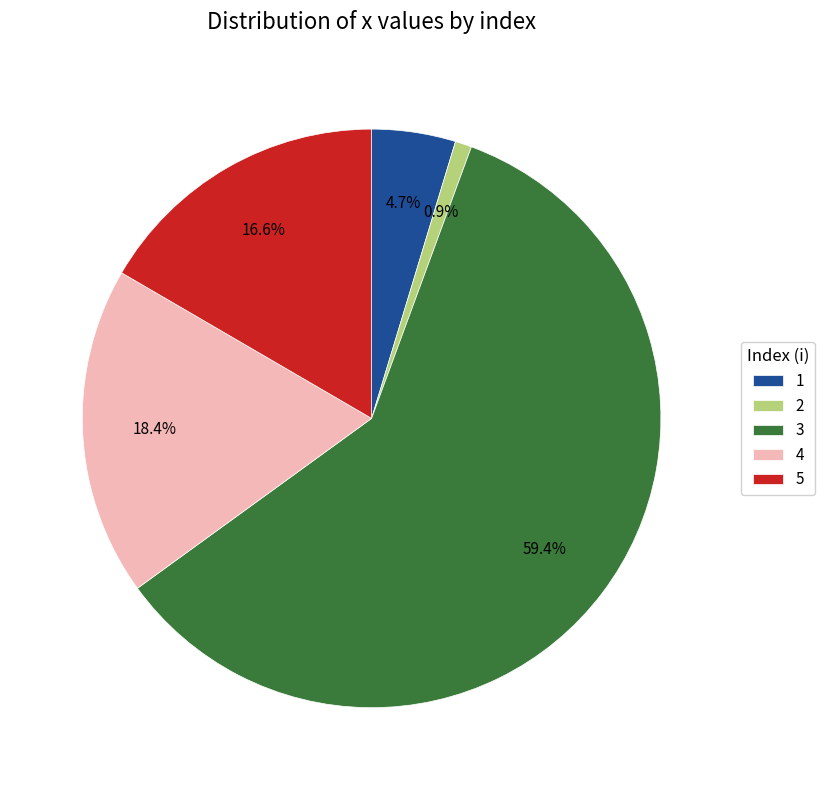

How much of the chart is everything except 2?

99.1%